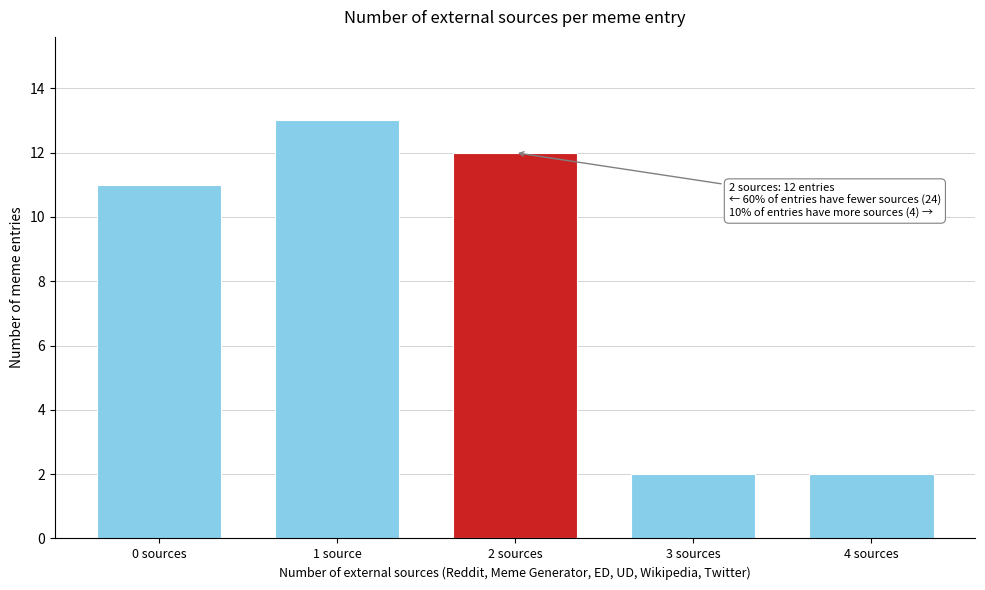

Reading right to left, what are all the values shown in this chart?

2	2	12	13	11